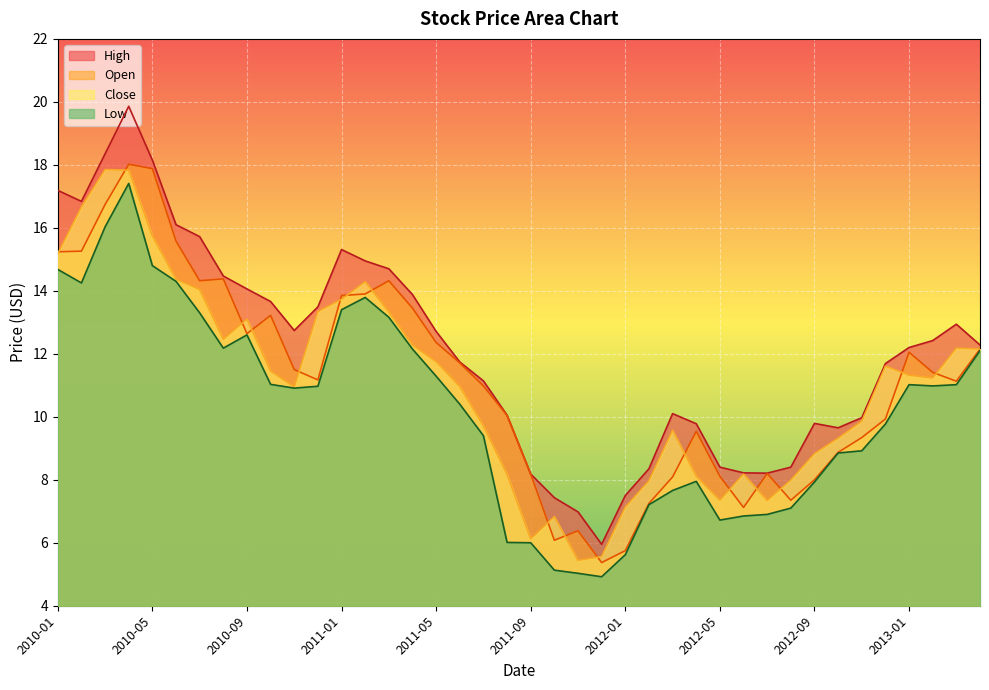

The value of High at 2010-01 is 25.8. True or false?

False